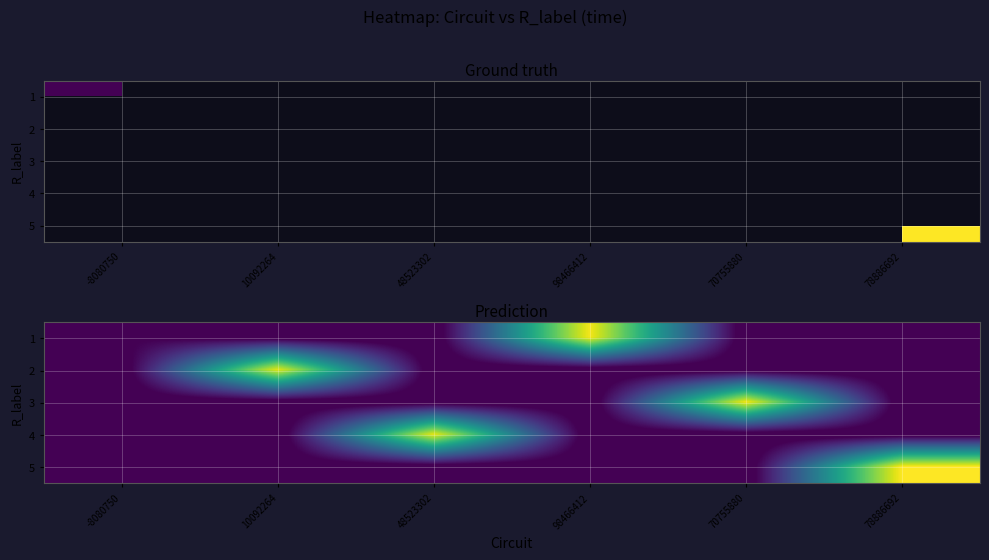

At which category is the sum across all series the highest?

78886692